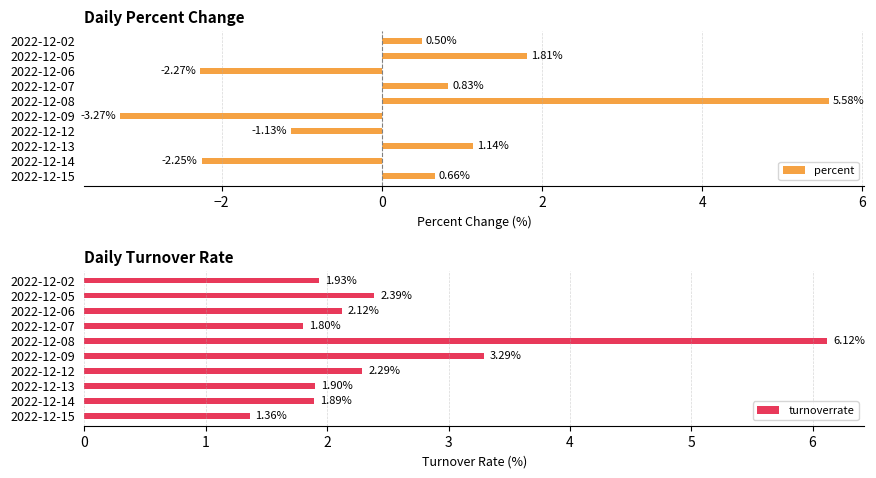

What is the difference between the second highest and second lowest values in the percent series?

4.1